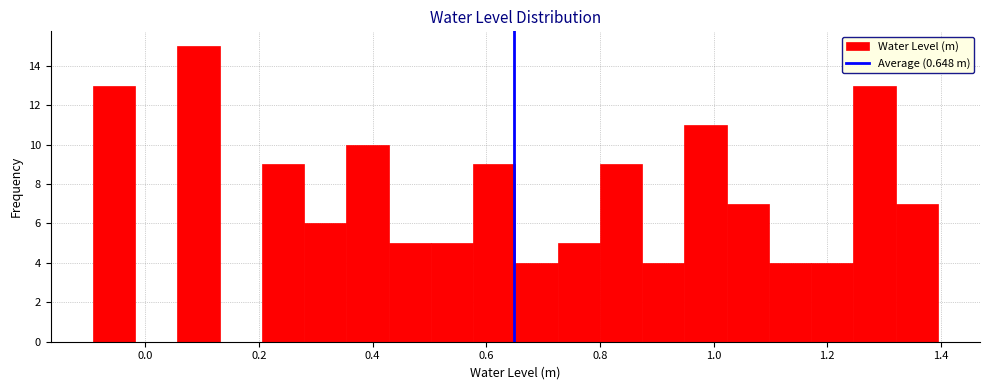

Around what value on the x-axis is the tallest bar? Give the approximate position of its centre, as read against the axis.

0.10